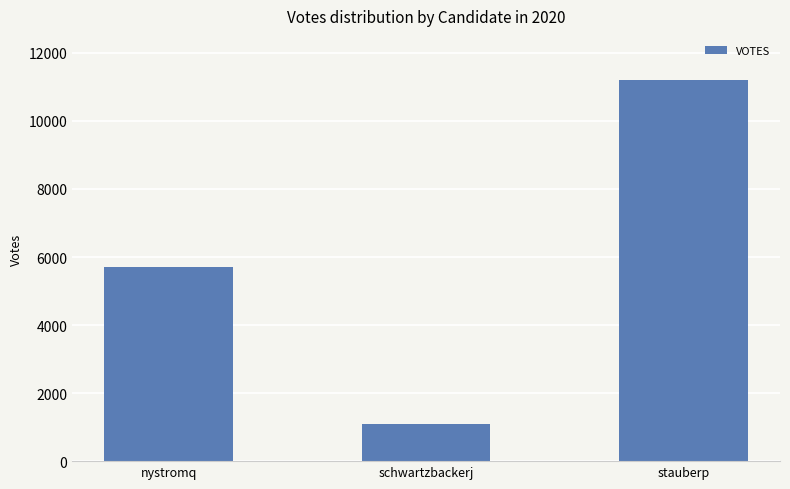

What is the maximum value shown in the chart?

11202